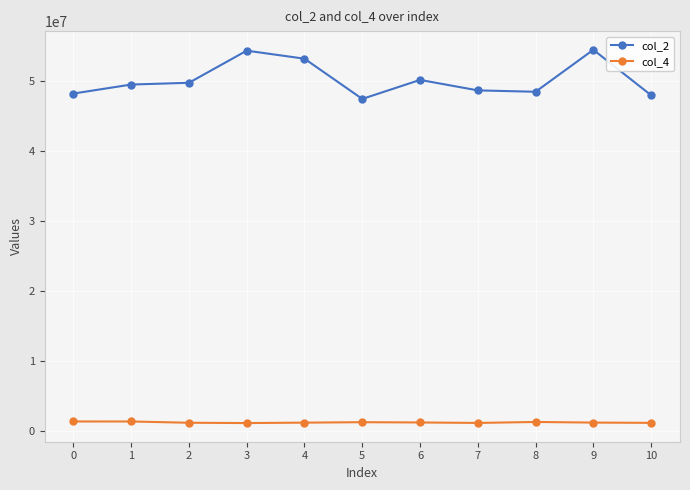

List the series in order of their overall mean, lowest first.

col_4, col_2